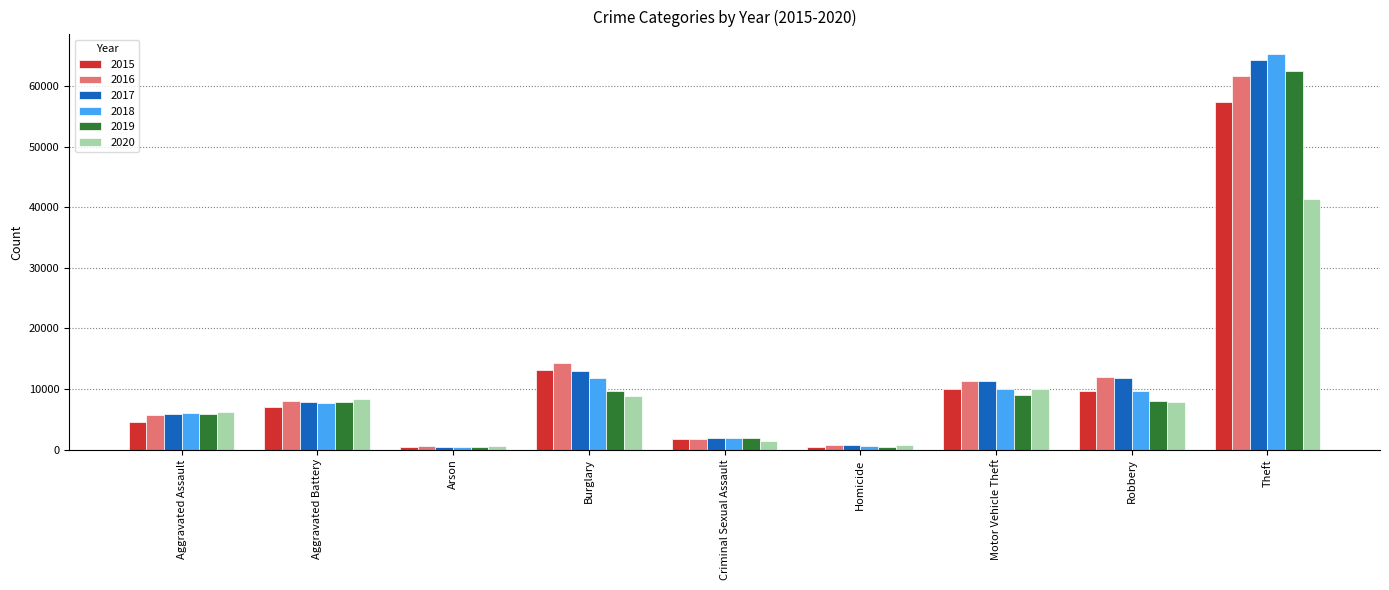

What is the highest value of the 2019 series?

62486